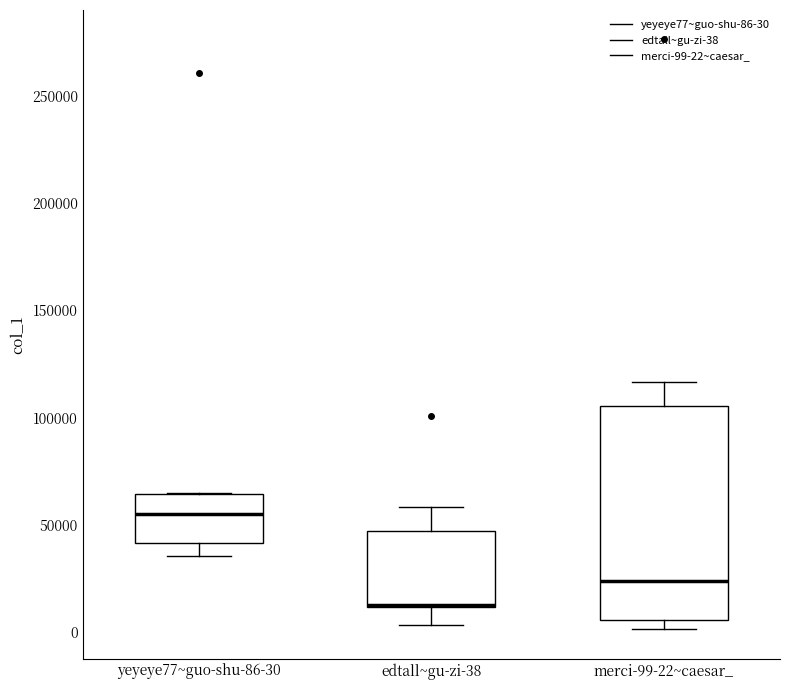

Reading left to right, transcribe this box plot: for each box, give where its median line is, the range the box spans, and where its two whiskers end, as read against the y-axis. The values are not printed on the chart, so give them approximately, as read against the axis.

yeyeye77~guo-shu-86-30: median 55000, box 40000 to 65000, whiskers 35000 to 65000
edtall~gu-zi-38: median 15000 (drawn on the box's lower edge), box 10000 to 45000, whiskers 5000 to 60000
merci-99-22~caesar_: median 25000, box 5000 to 105000, whiskers 0 to 115000